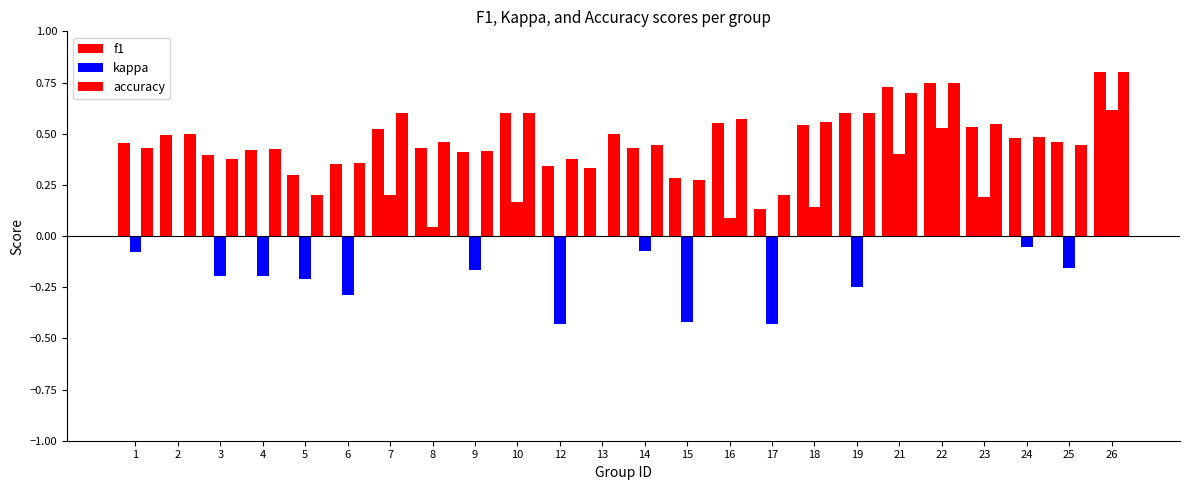

Which series changed the most between 5 and 25?

accuracy